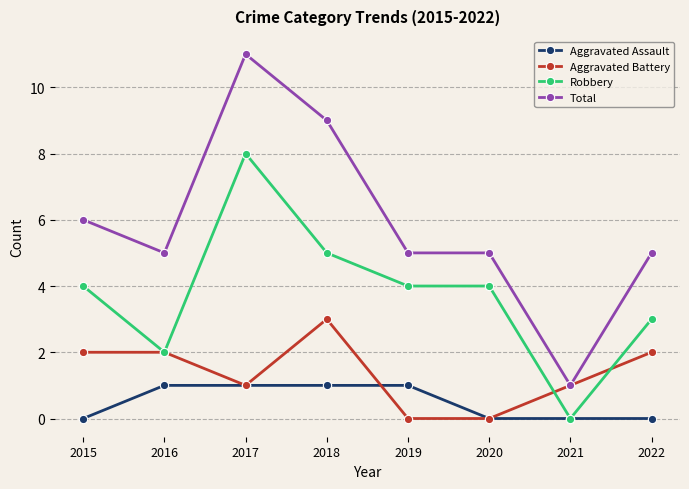

List the series in order of their overall mean, highest first.

Total, Robbery, Aggravated Battery, Aggravated Assault